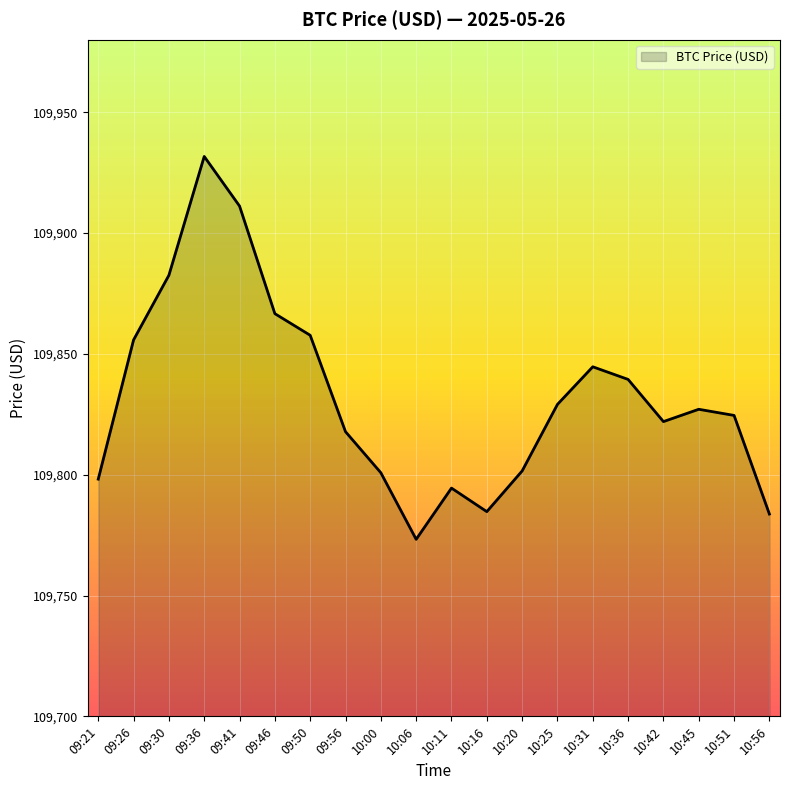

Approximately how many times larger is the value at 09:41 compared to 09:36?

1.0